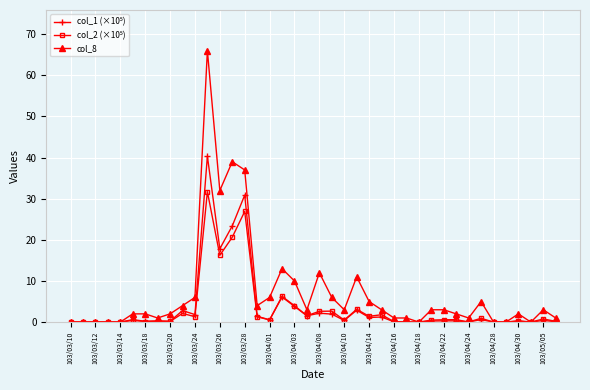

At how many categories does at least one series exceed 14?

4